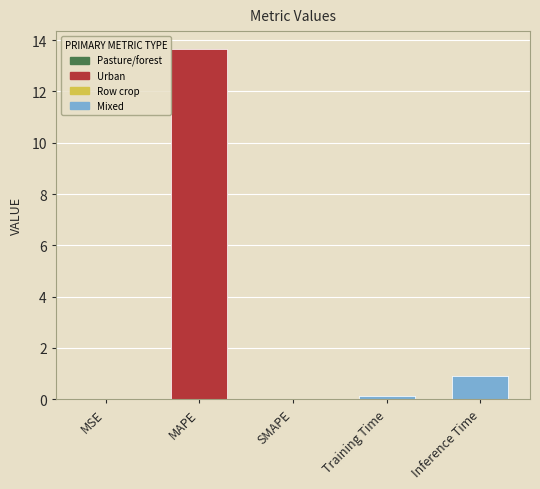

What is the difference between the second highest and second lowest values?

0.9